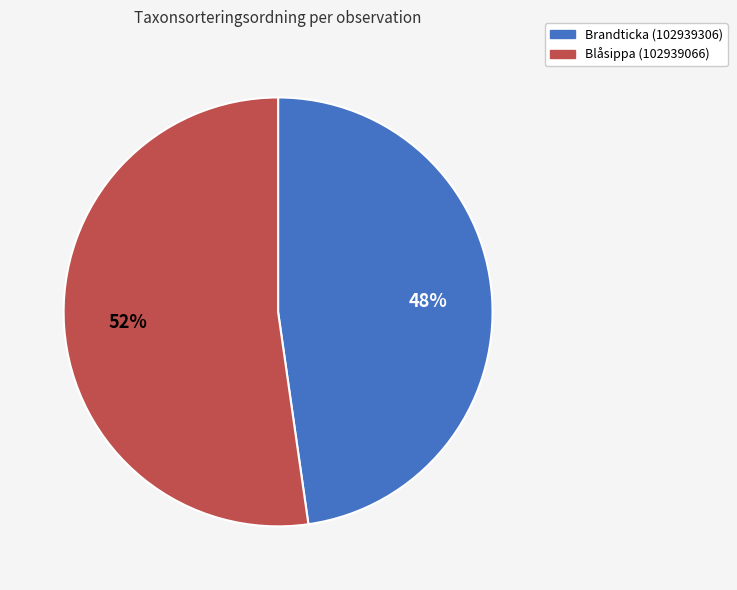

Approximately how many times larger is the value at Brandticka (102939306) compared to Blåsippa (102939066)?

0.9